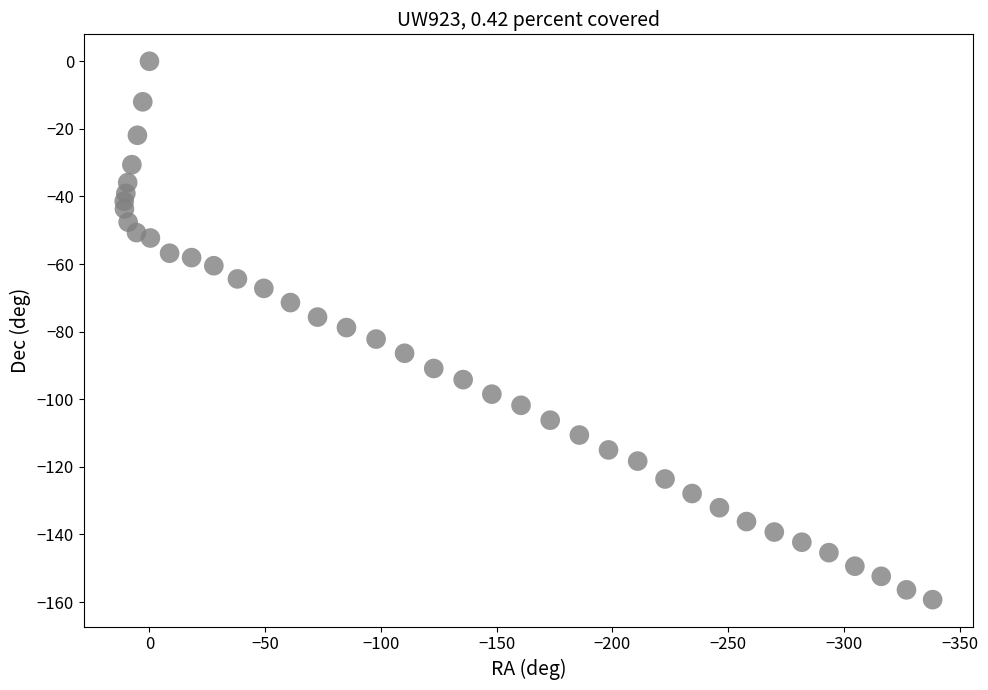

What is the range of X values (max minus min)?

349.2